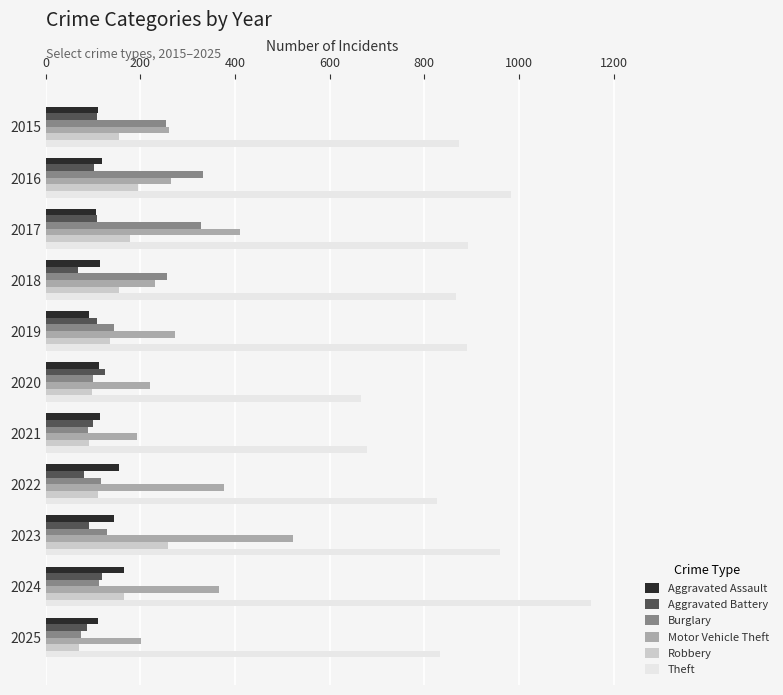

What is the lowest value of the Theft series?

666